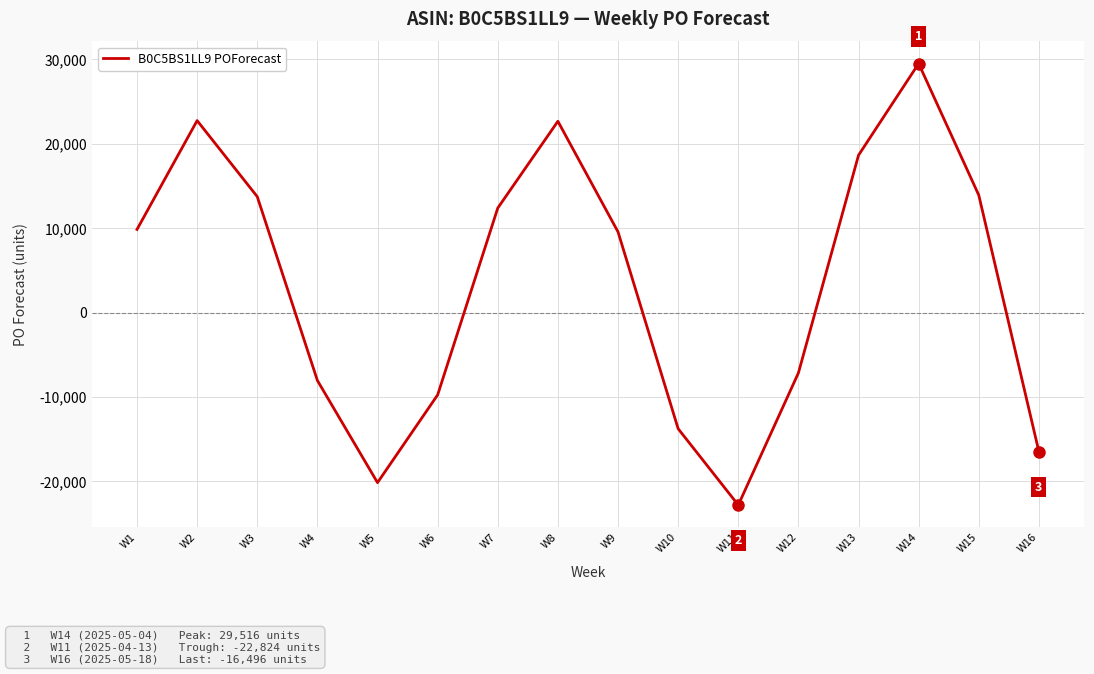

Which has a higher value, W13 or W4?

W13